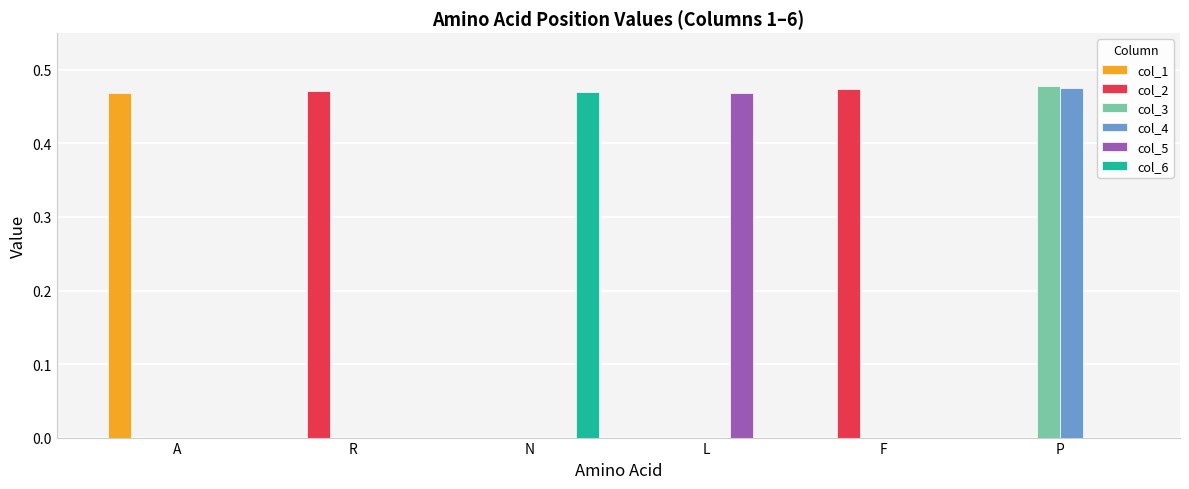

What is the sum of all col_2 values?

0.9